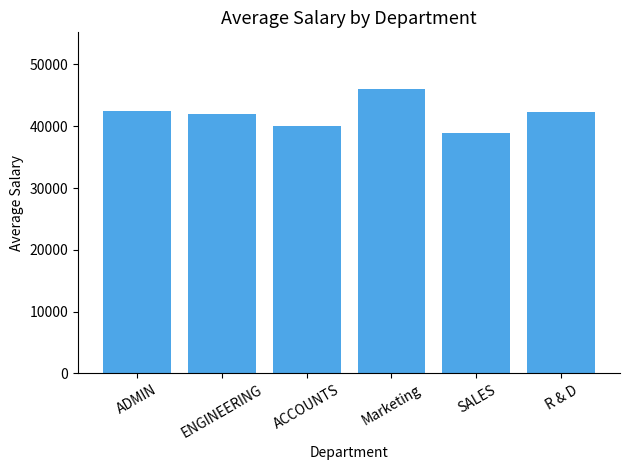

What is the sum of all values?

251700.0